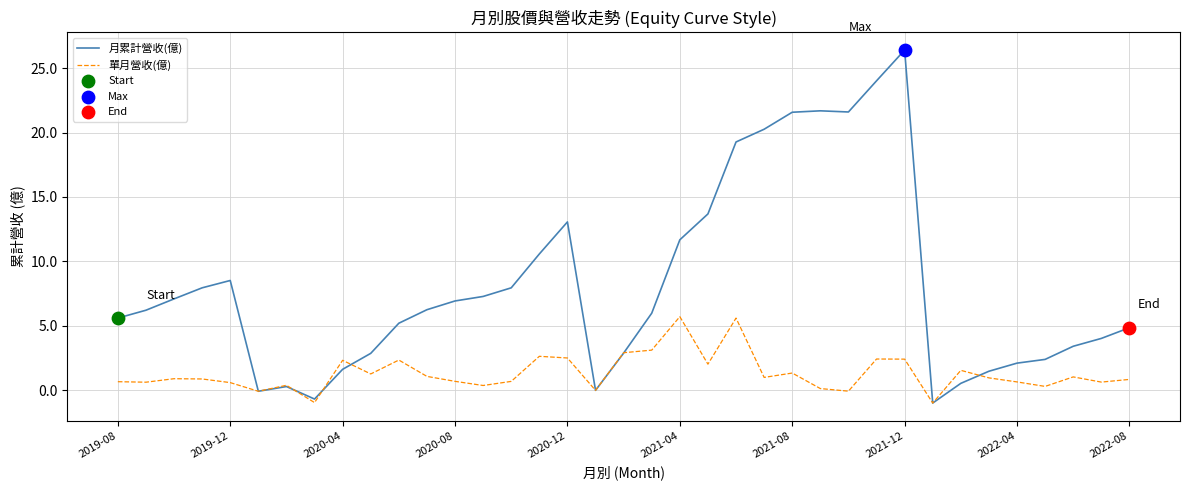

Which series has the largest total across all categories?

月累計營收(億)